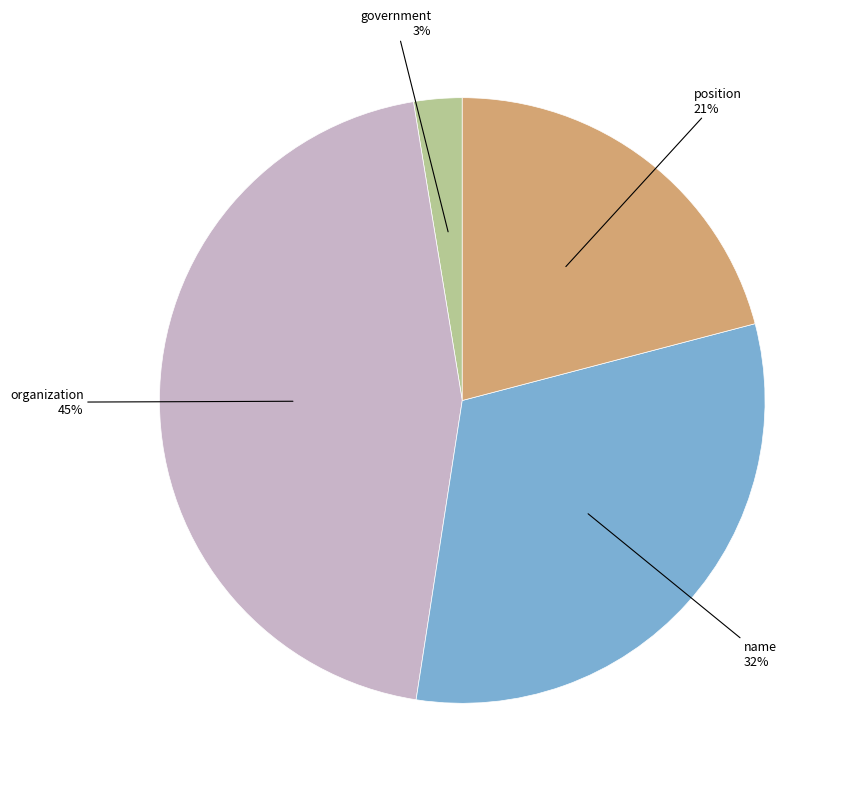

Which category has the smallest portion of the pie?

government